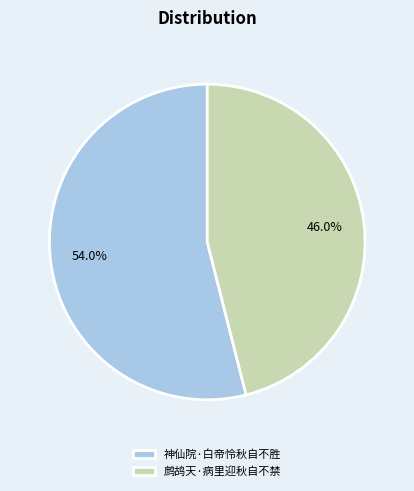

To the nearest percent, what portion does 神仙院·白帝怜秋自不胜 represent?

54%